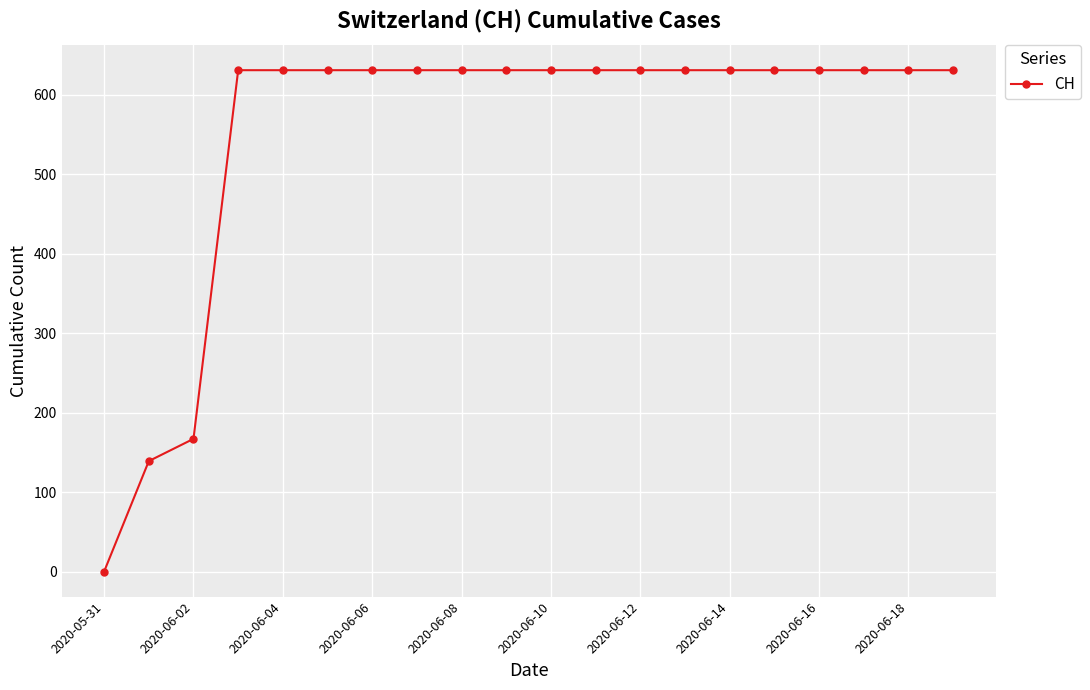

What is the value of the 14th point from the left?

631